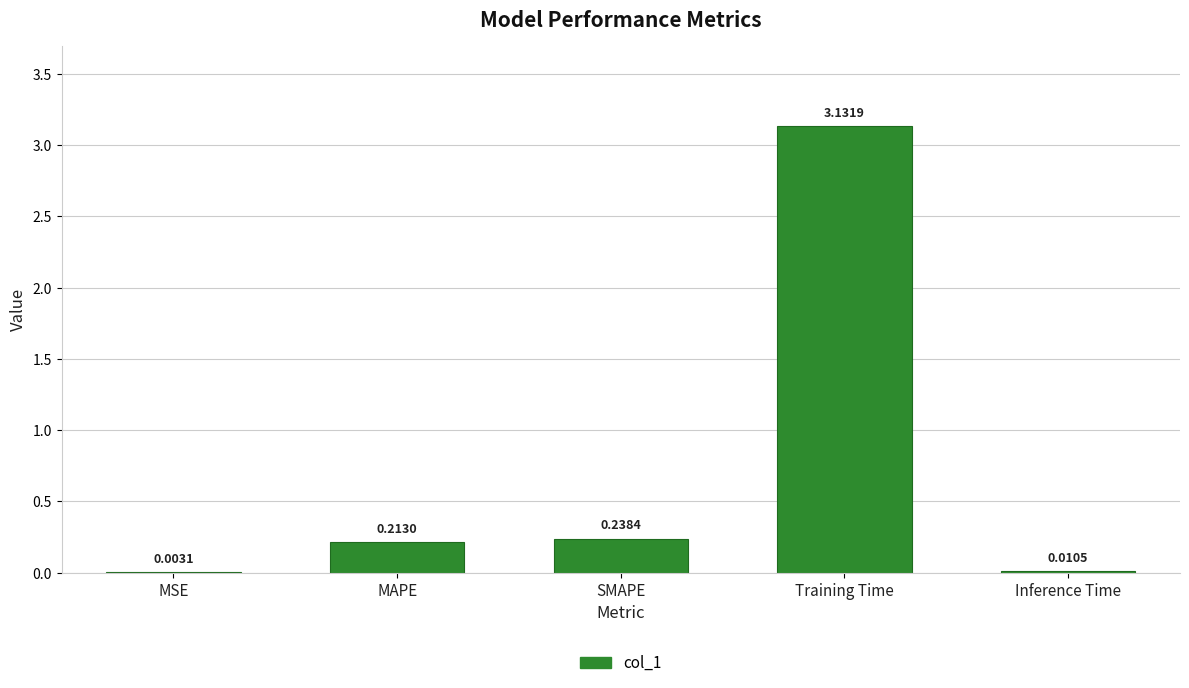

Does the chart contain stacked bars?

No